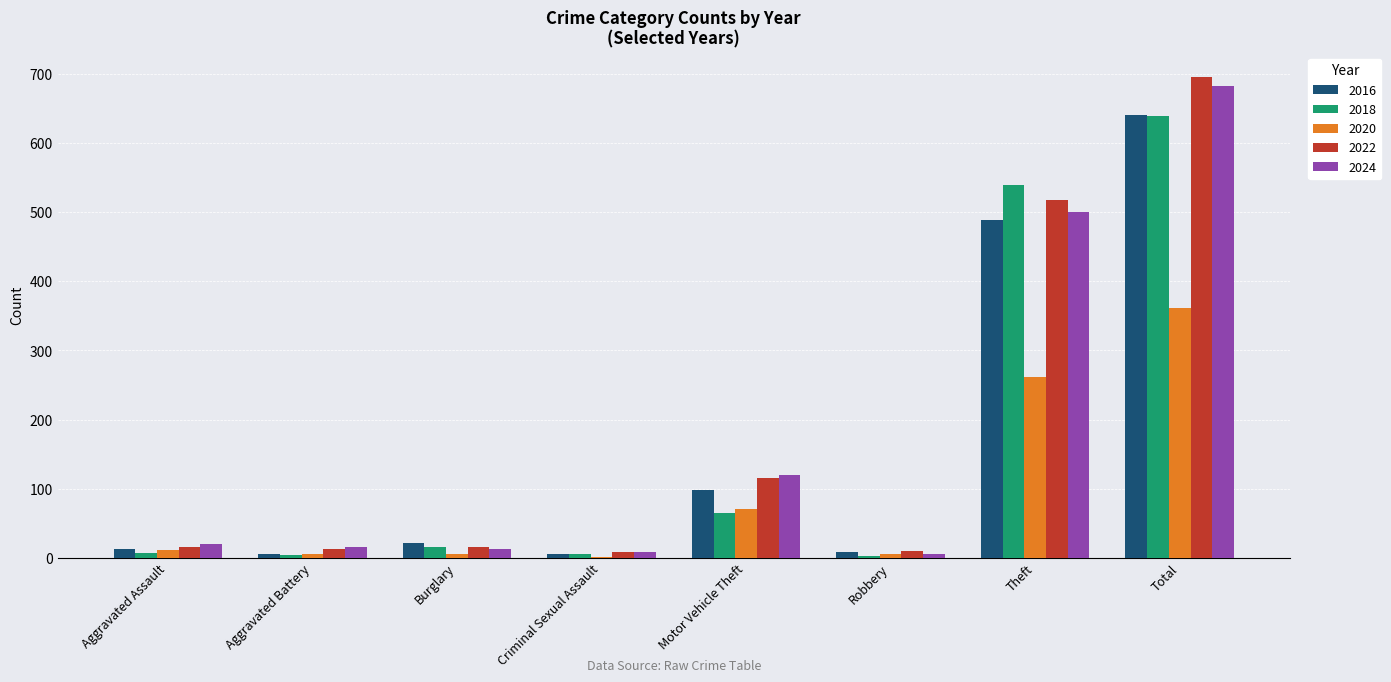

True or false: 2024 has a value of 20 at Aggravated Assault.

True